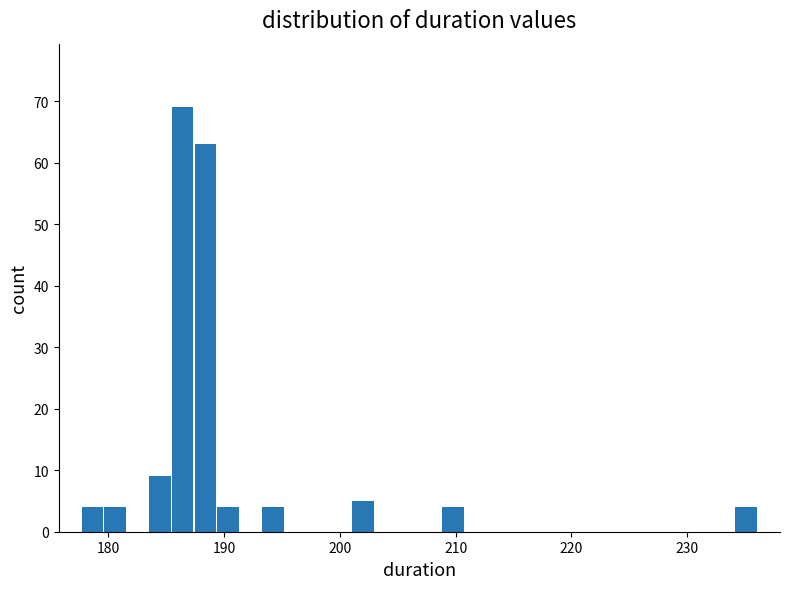

Read against the x-axis, roughly where is the centre of the tallest bar?

186